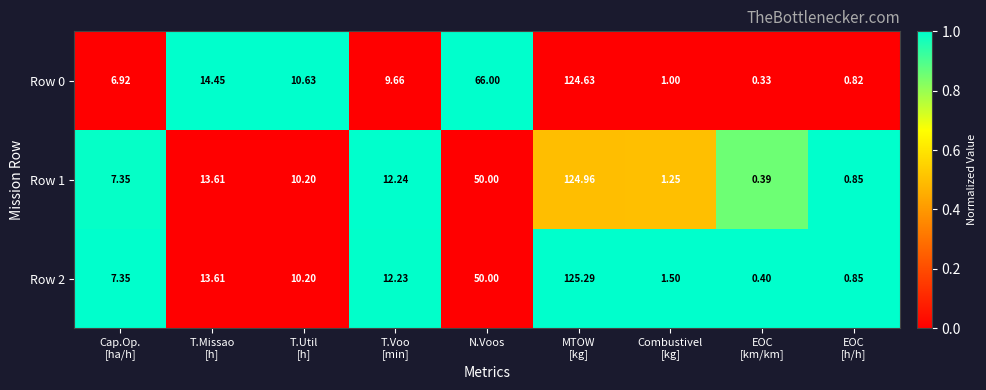

At which label is Row 0 closest to 62?

N.Voos